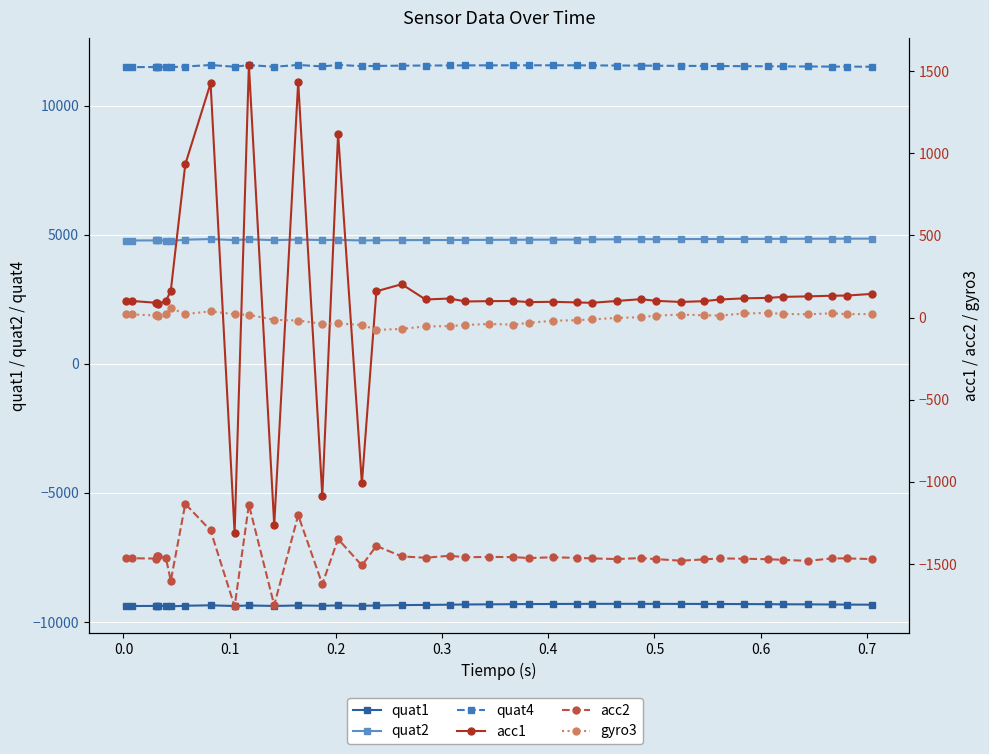

True or false: quat2 and gyro3 intersect in this chart.

False